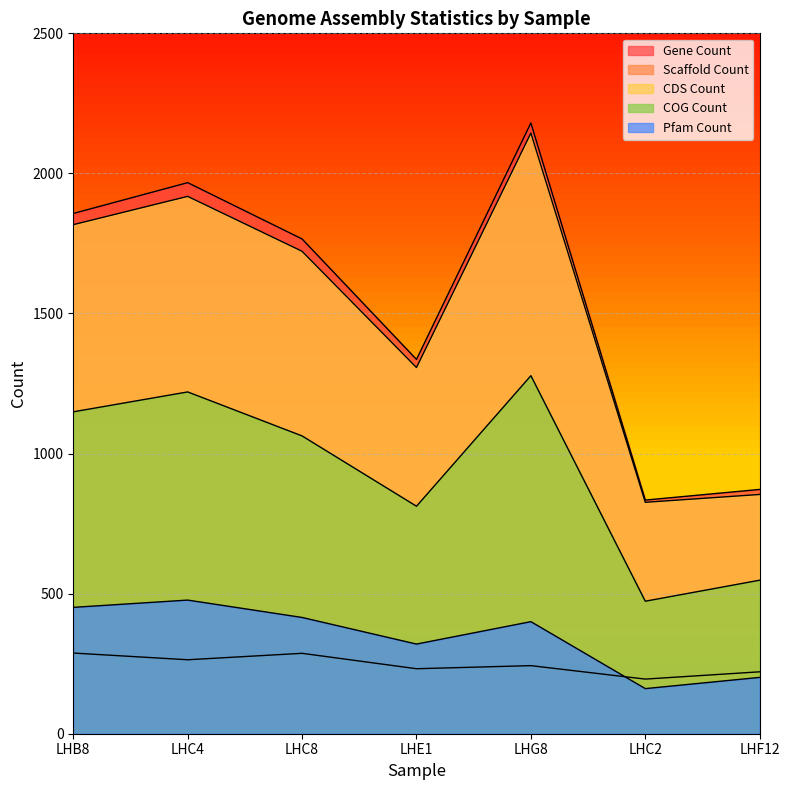

What is the value of the CDS Count point at the 3rd from the left?

1722